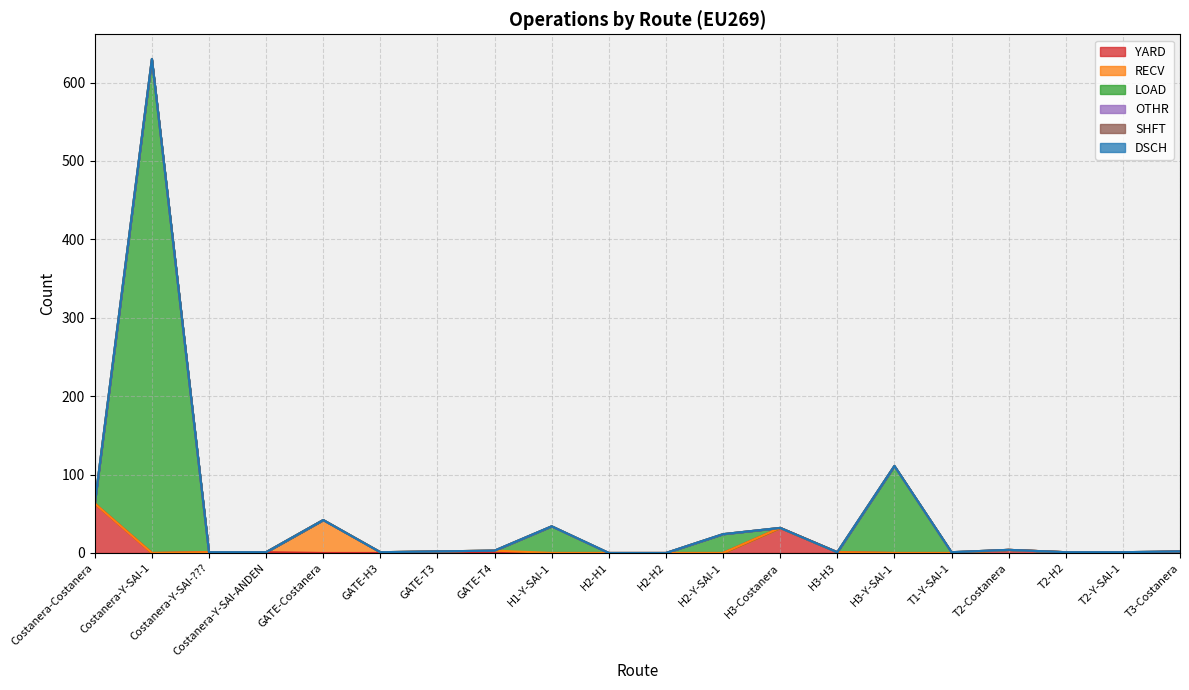

True or false: DSCH and LOAD intersect in this chart.

False